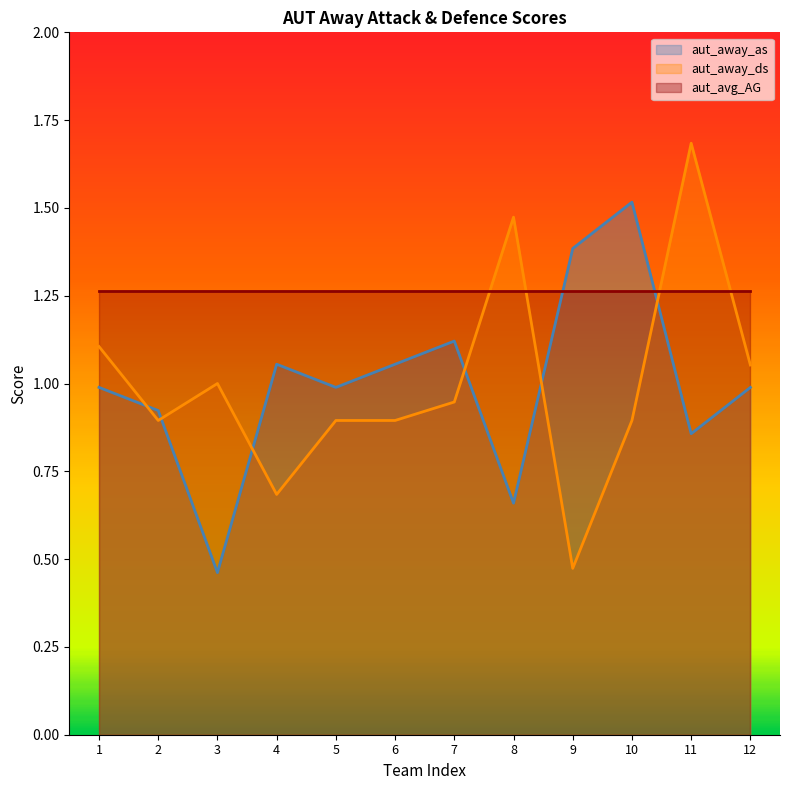

List the series in order of their peak value, lowest first.

aut_avg_AG, aut_away_as, aut_away_ds